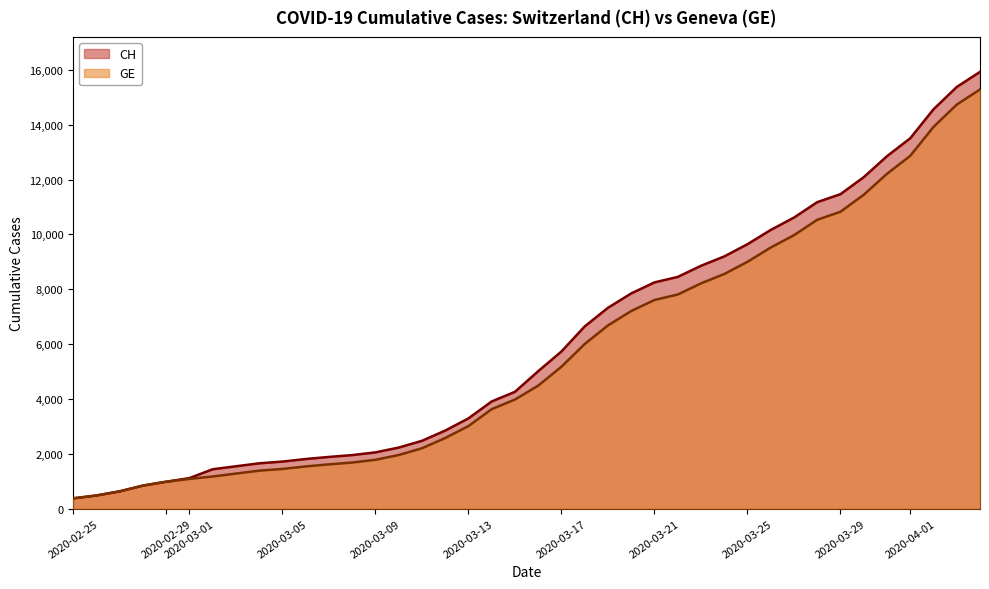

At which category is the sum across all series the highest?

2020-04-04